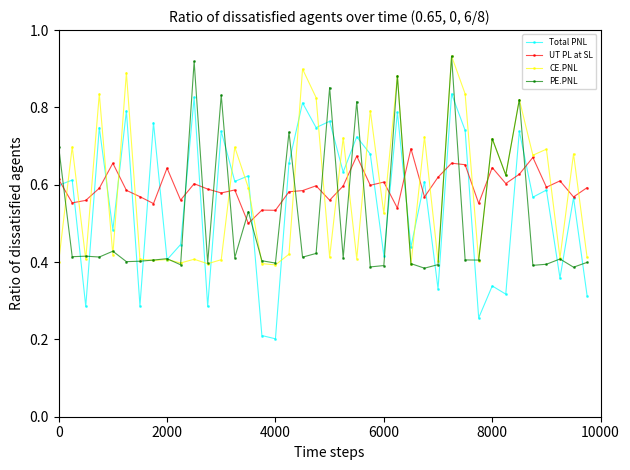

Which series has the largest range (max minus min)?

Total PNL